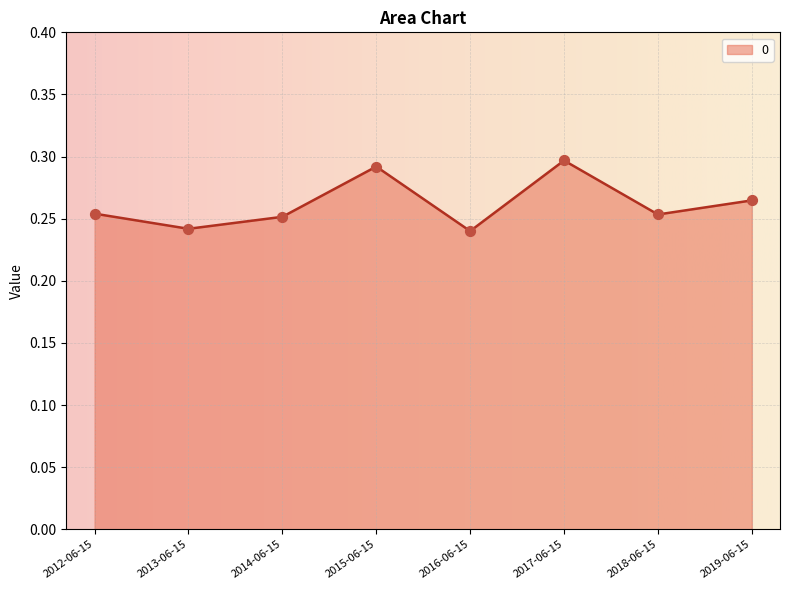

Which has a higher value, 2018-06-15 or 2015-06-15?

2015-06-15